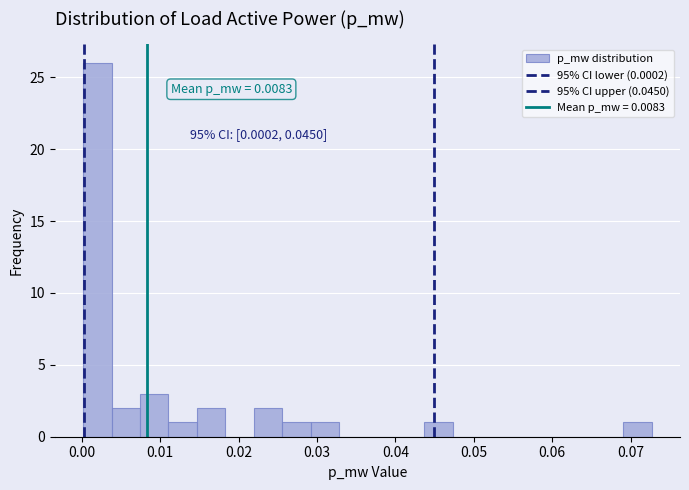

Around what value on the x-axis is the tallest bar? Give the approximate position of its centre, as read against the axis.

0.002